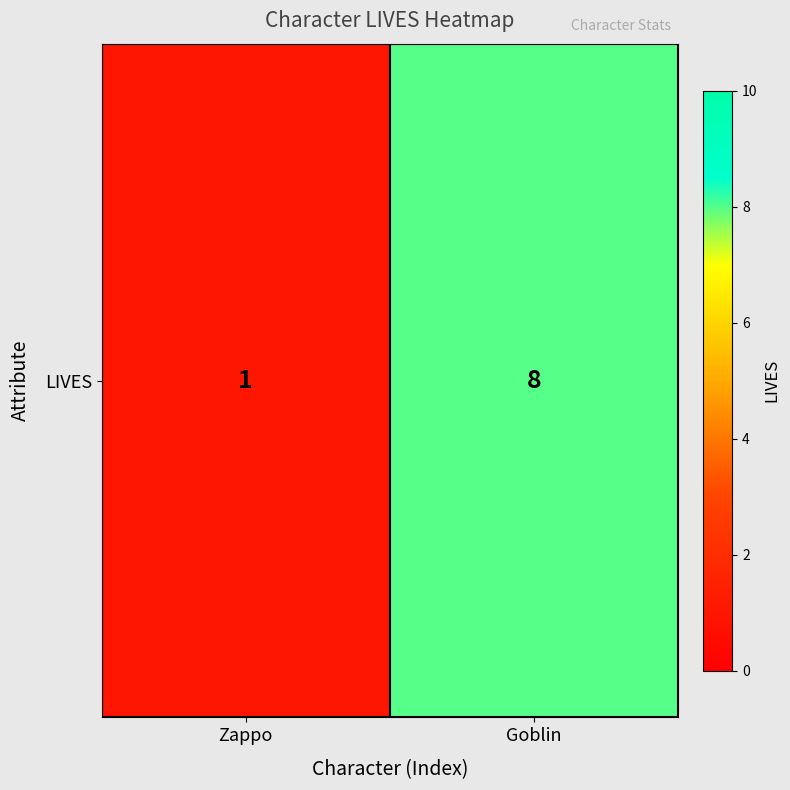

Reading right to left, extract all data points from this chart.

8	1